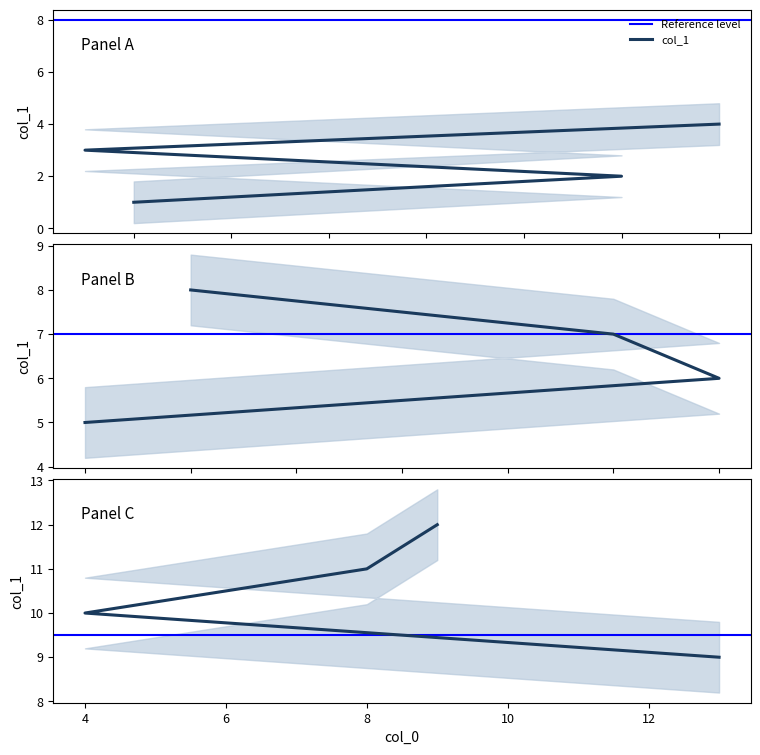

What is the average value?

6